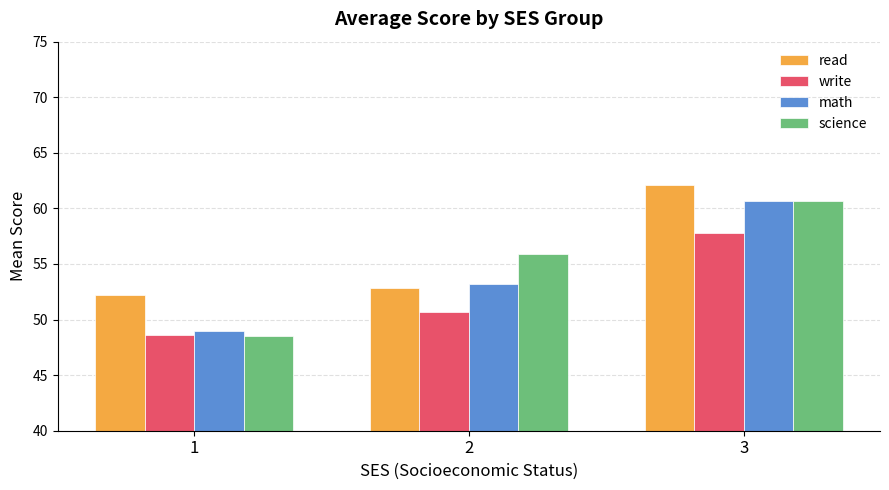

What is the difference between the highest and lowest values at 3?

4.3